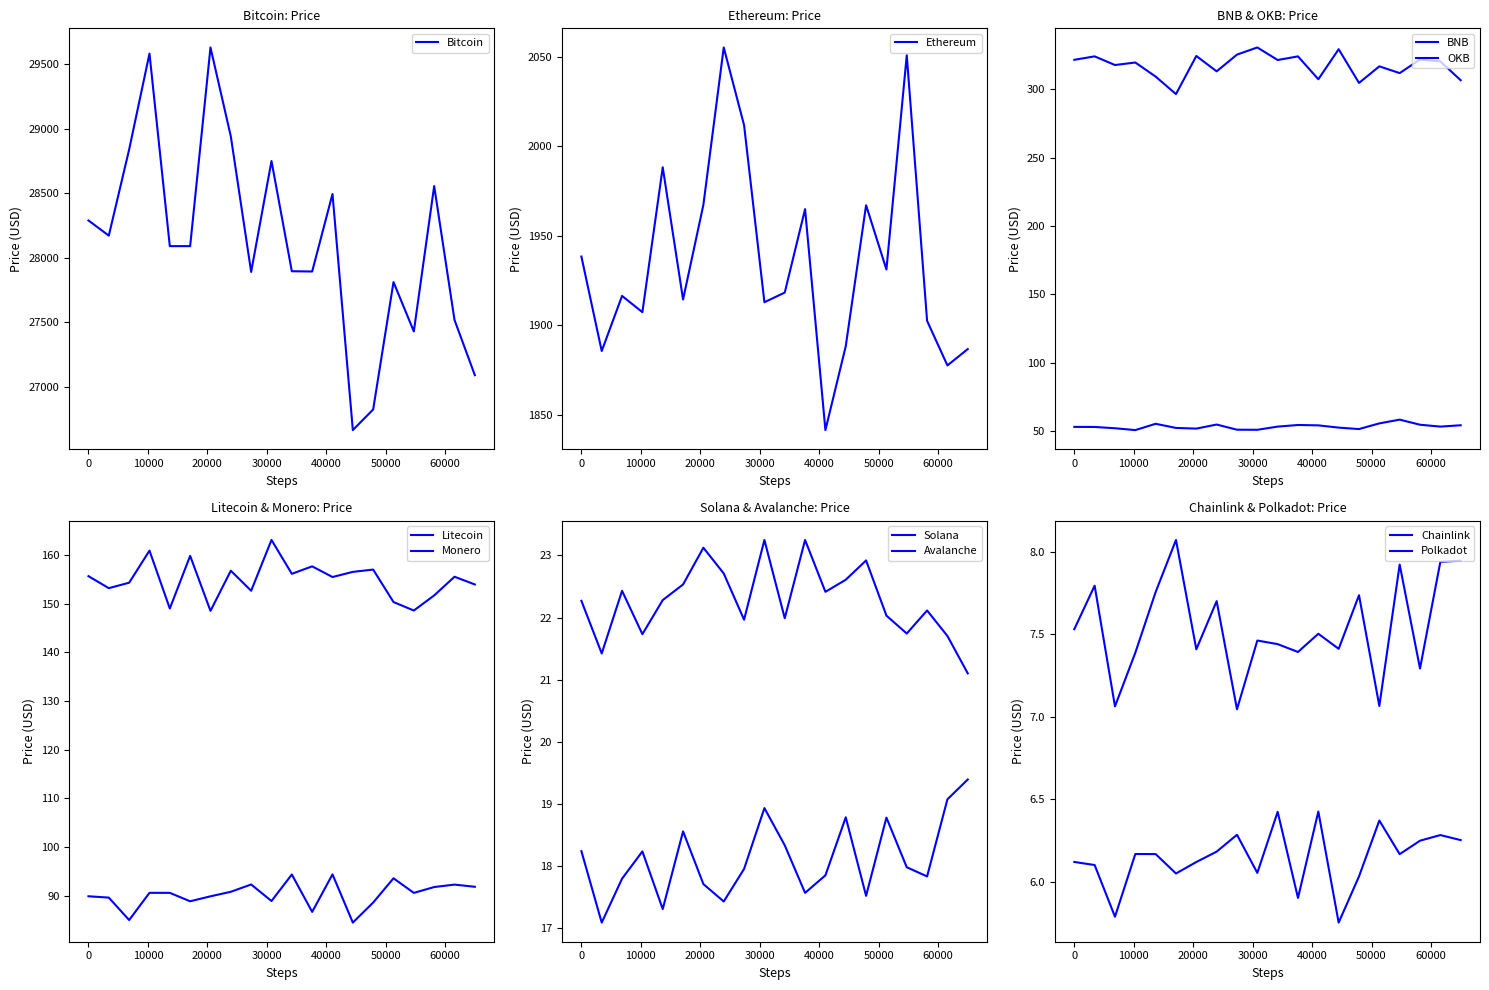

What is the value of the 16th point from the left?

18.2